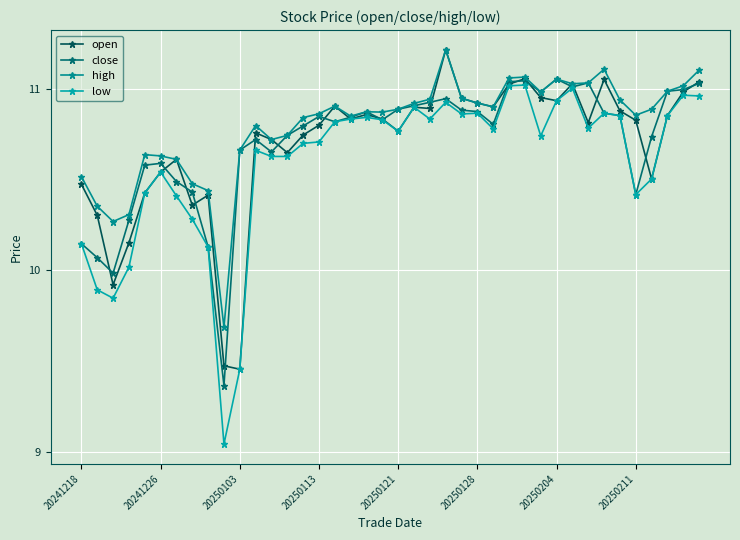

What is the label of the 34th point from the left?

33